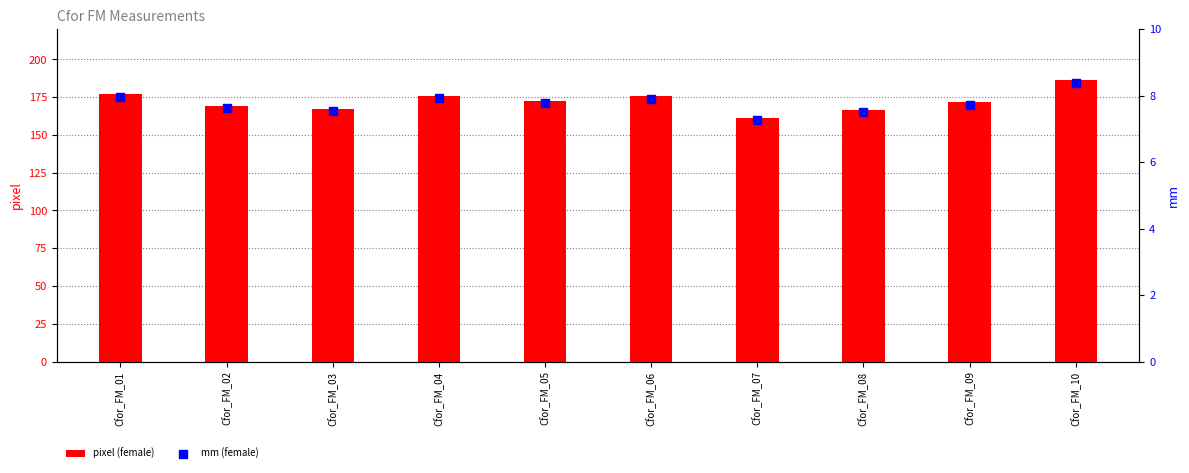

Which series has the largest total across all categories?

pixel (female)